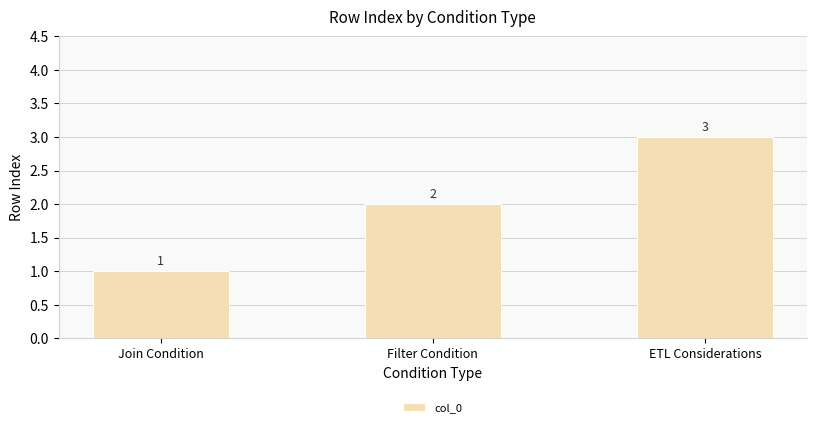

The value at Filter Condition is 2. True or false?

True